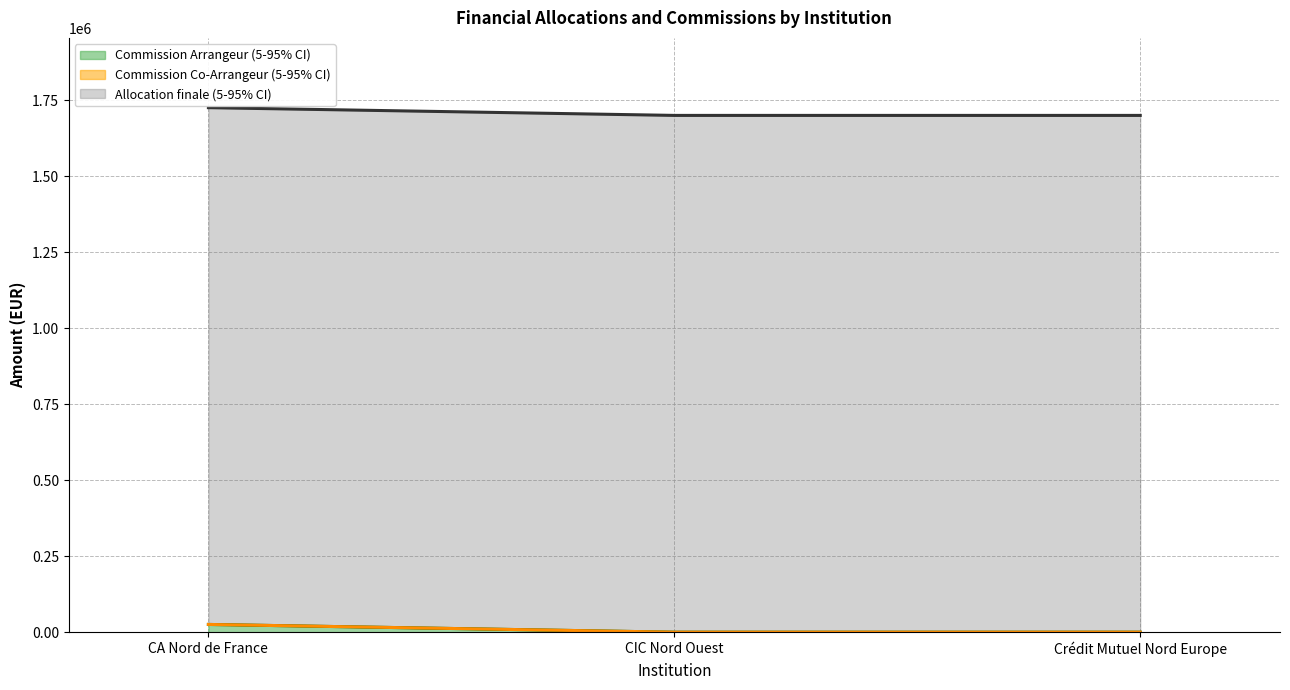

What is the value of the Commission Co-Arrangeur (upper) point at the 1st from the left?

25500